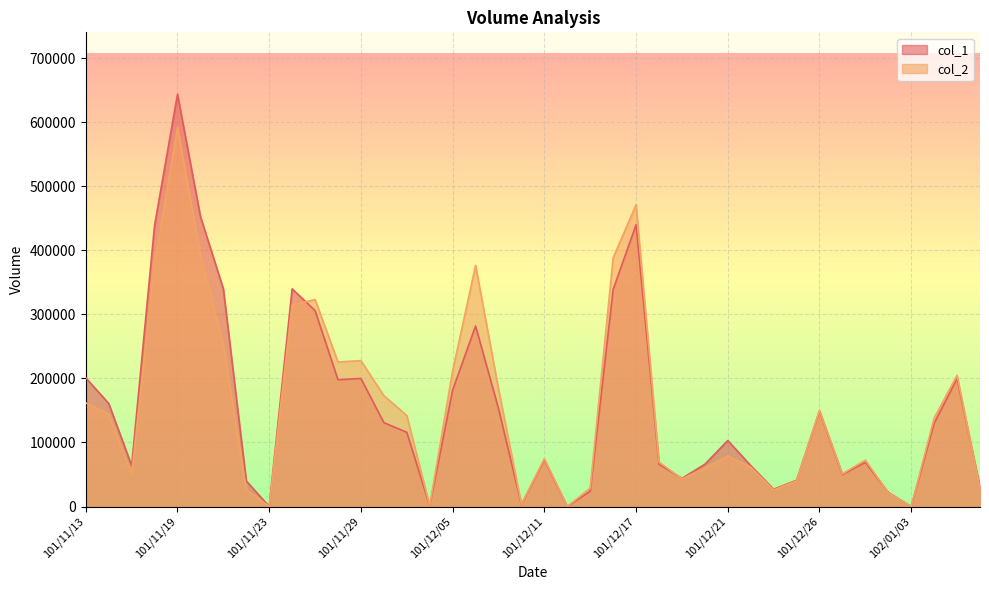

What is the label of the 25th point from the left?

101/12/17